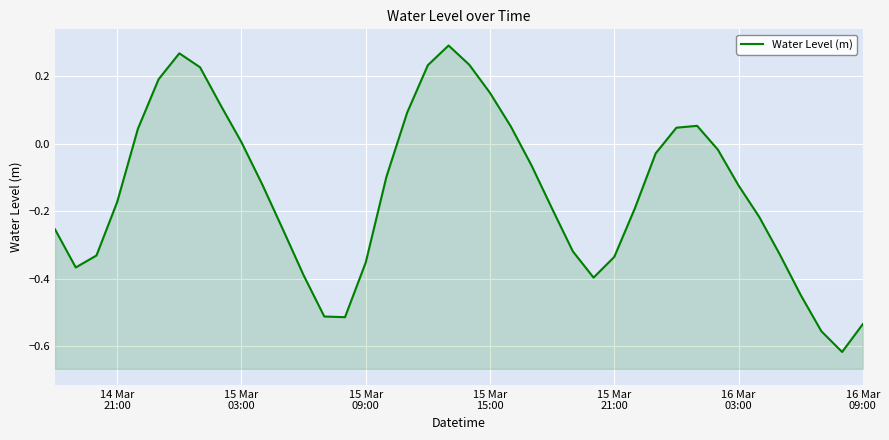

How many lines are shown in the chart?

1